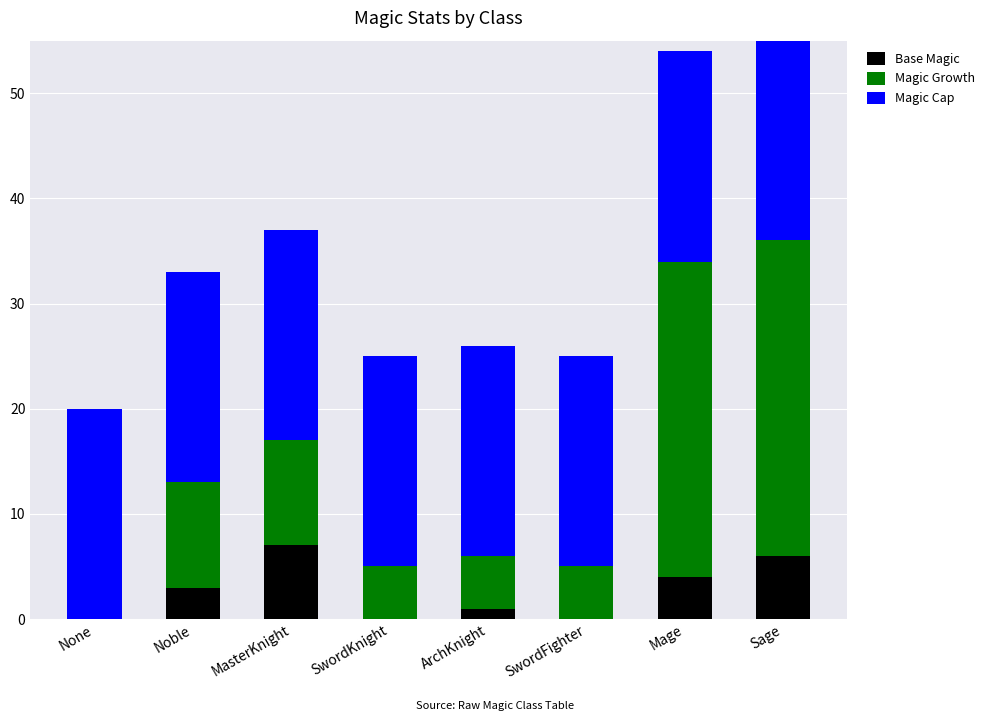

What is the value of the Base Magic bar at the 8th from the left?

6